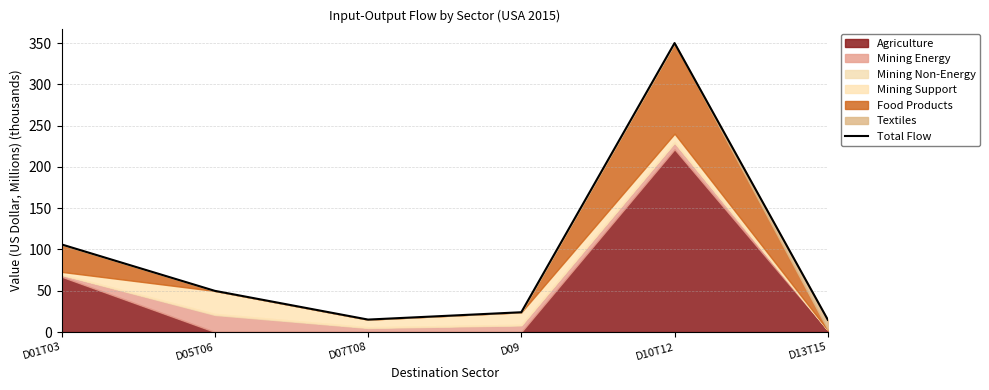

Which has a higher value, D05T06 or D07T08?

D05T06